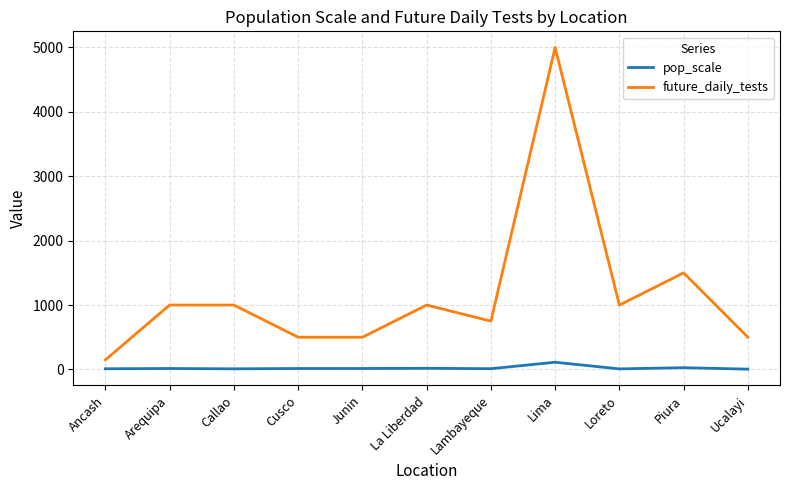

True or false: pop_scale has a value of 17.8 at La Liberdad.

True